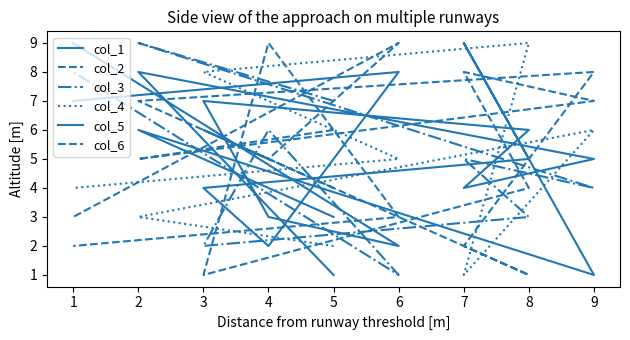

What is the value of the col_4 point at the 4th from the left?

1